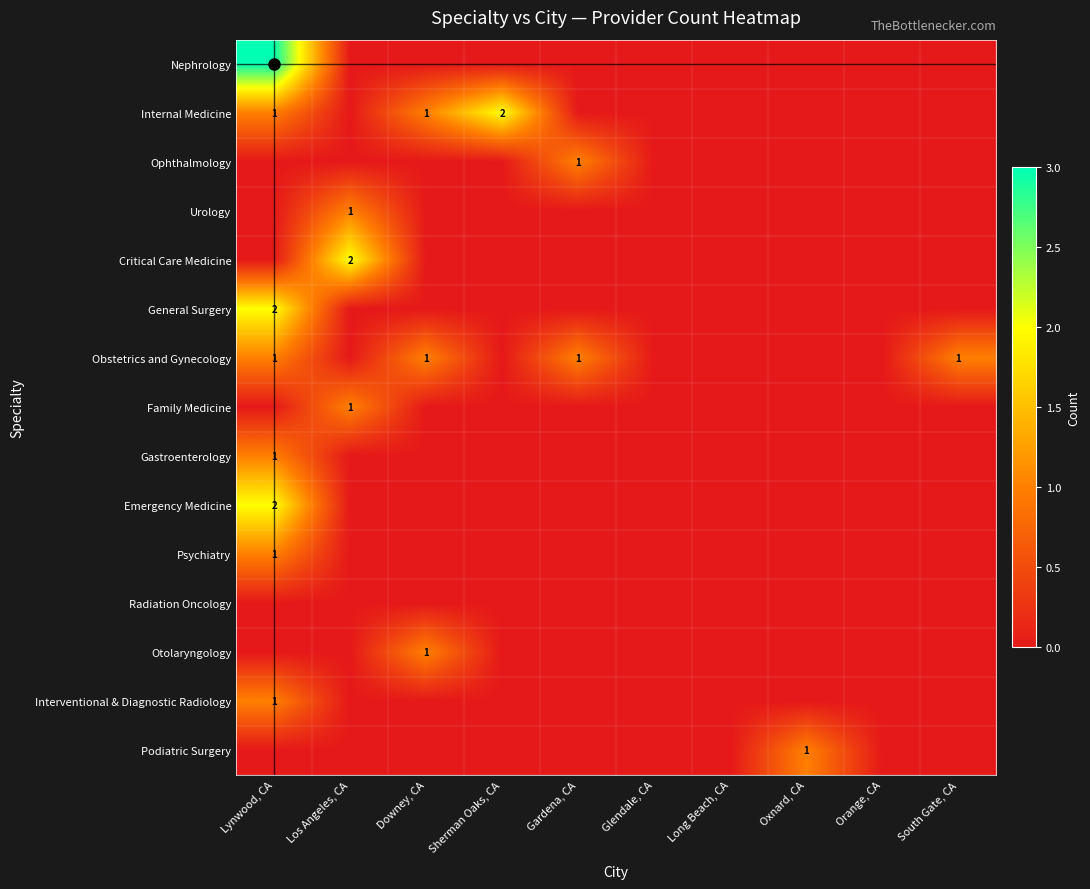

How many positive values does the Critical Care Medicine series have?

1